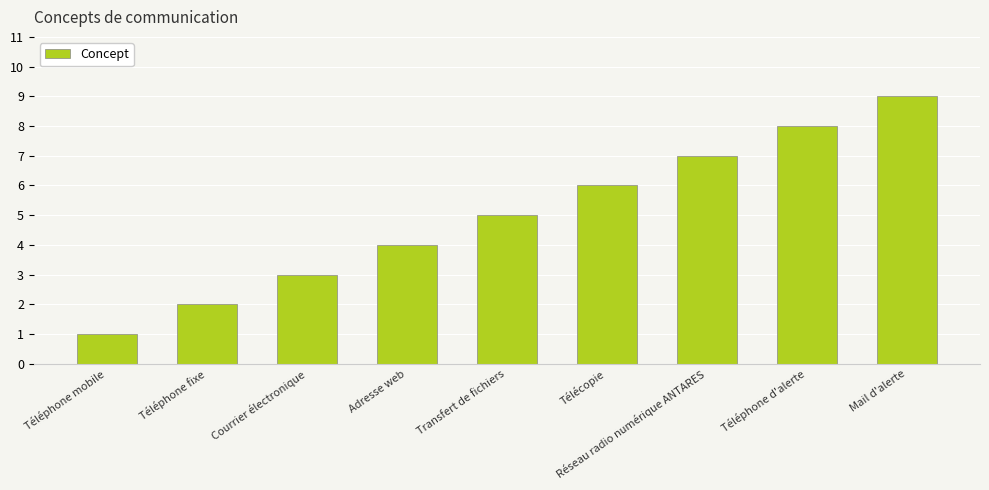

Between Courrier électronique and Téléphone d'alerte, which is larger?

Téléphone d'alerte